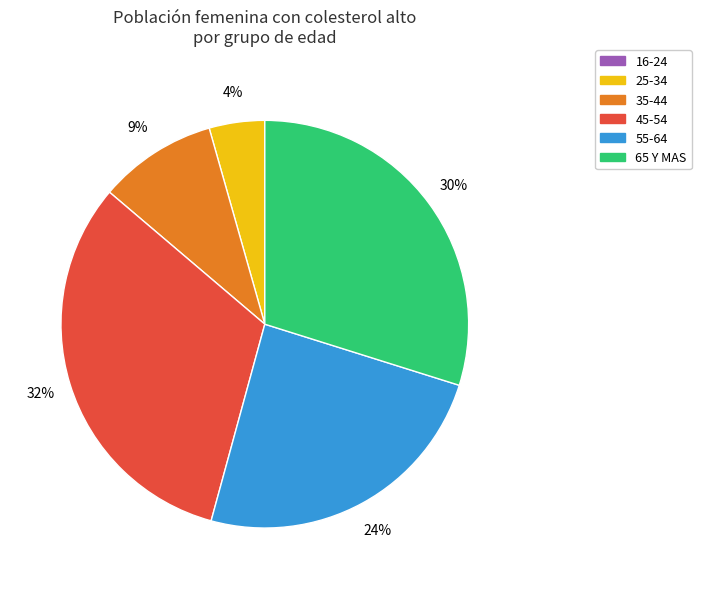

To the nearest percent, what is the difference between the 25-34 and 55-64 slice percentages?

20%